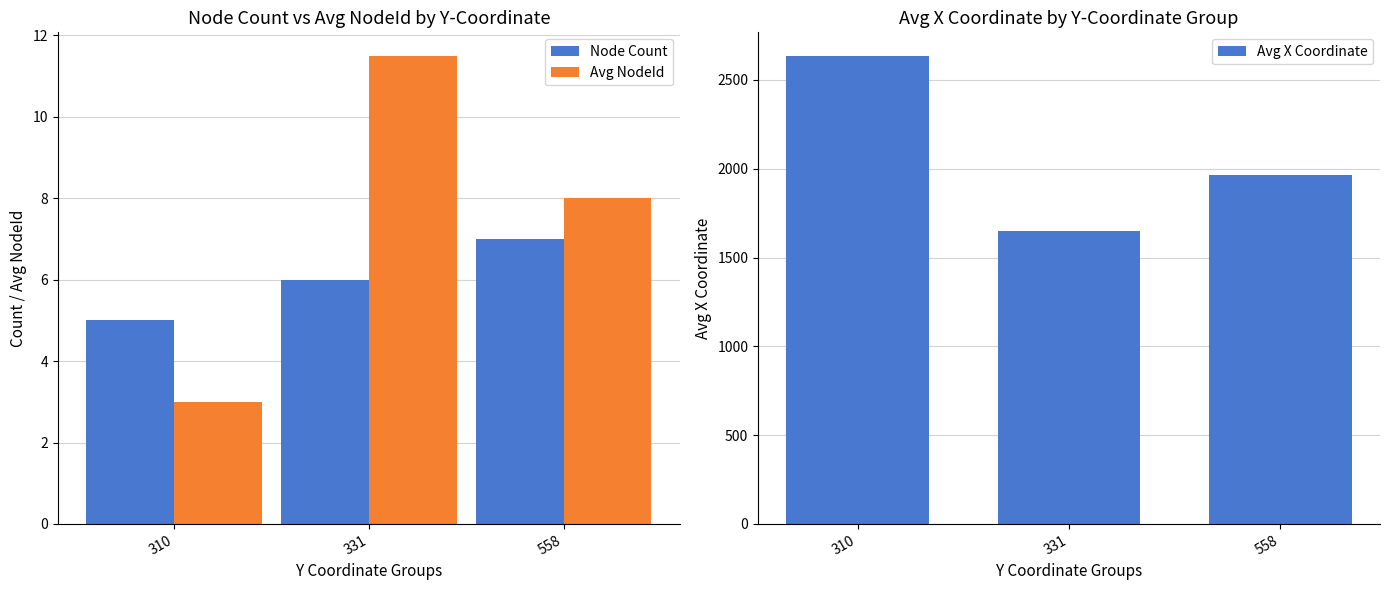

At which label does Avg NodeId first exceed 8?

331